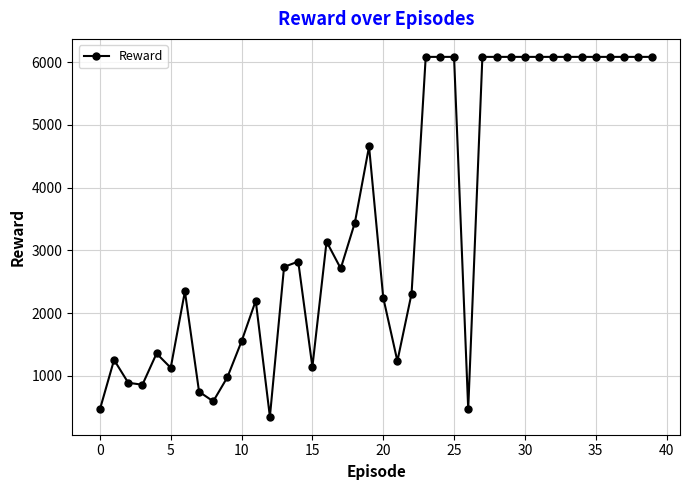

What is the greatest value displayed?

6083.1